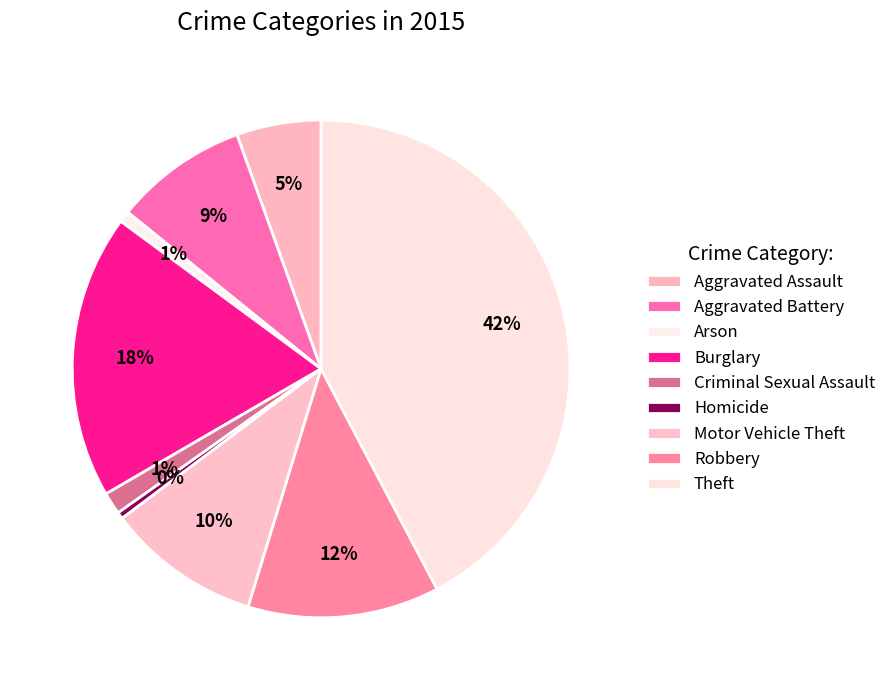

Which category has the biggest portion of the pie?

Theft